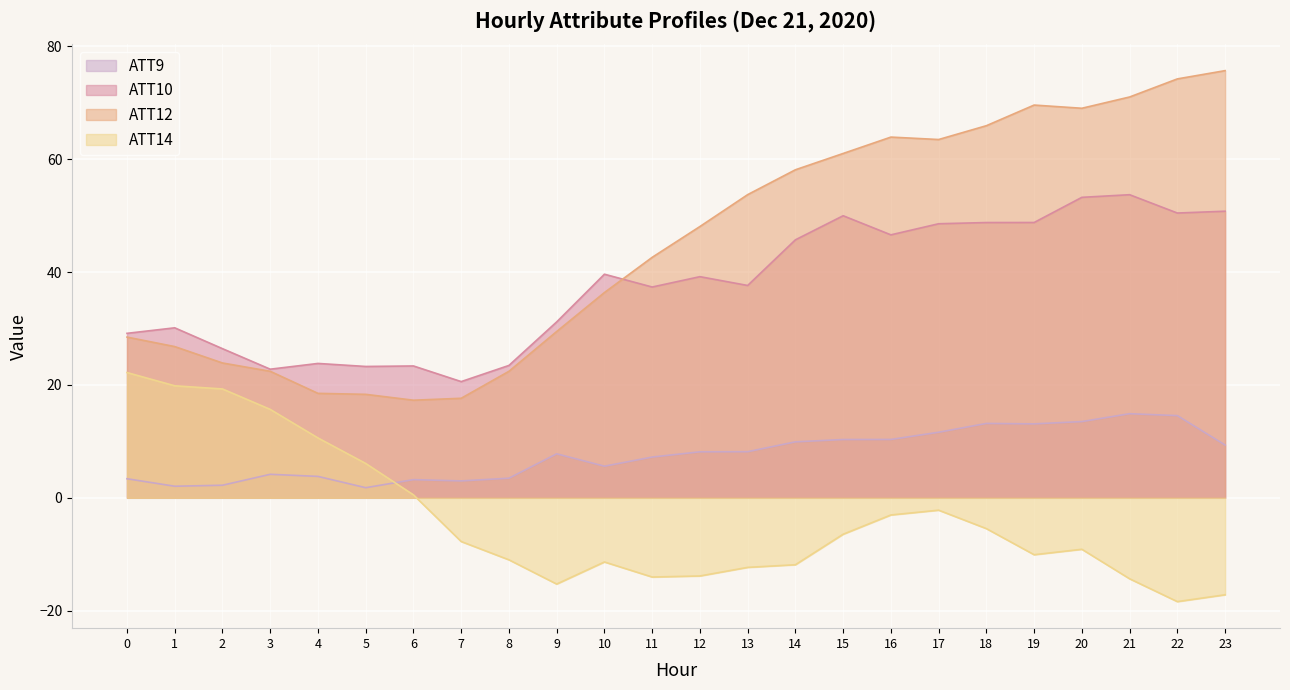

At which category does the chart reach its minimum across all series?

22